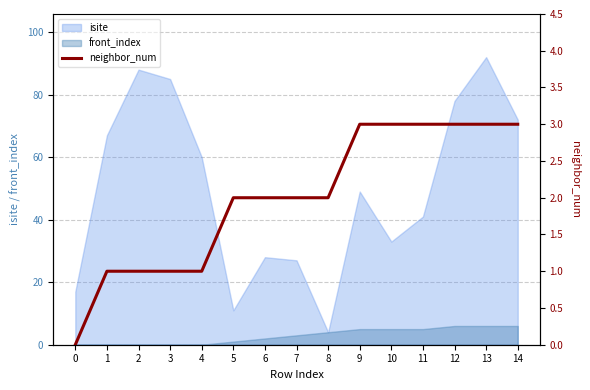

At which label does the data first exceed 2?

9